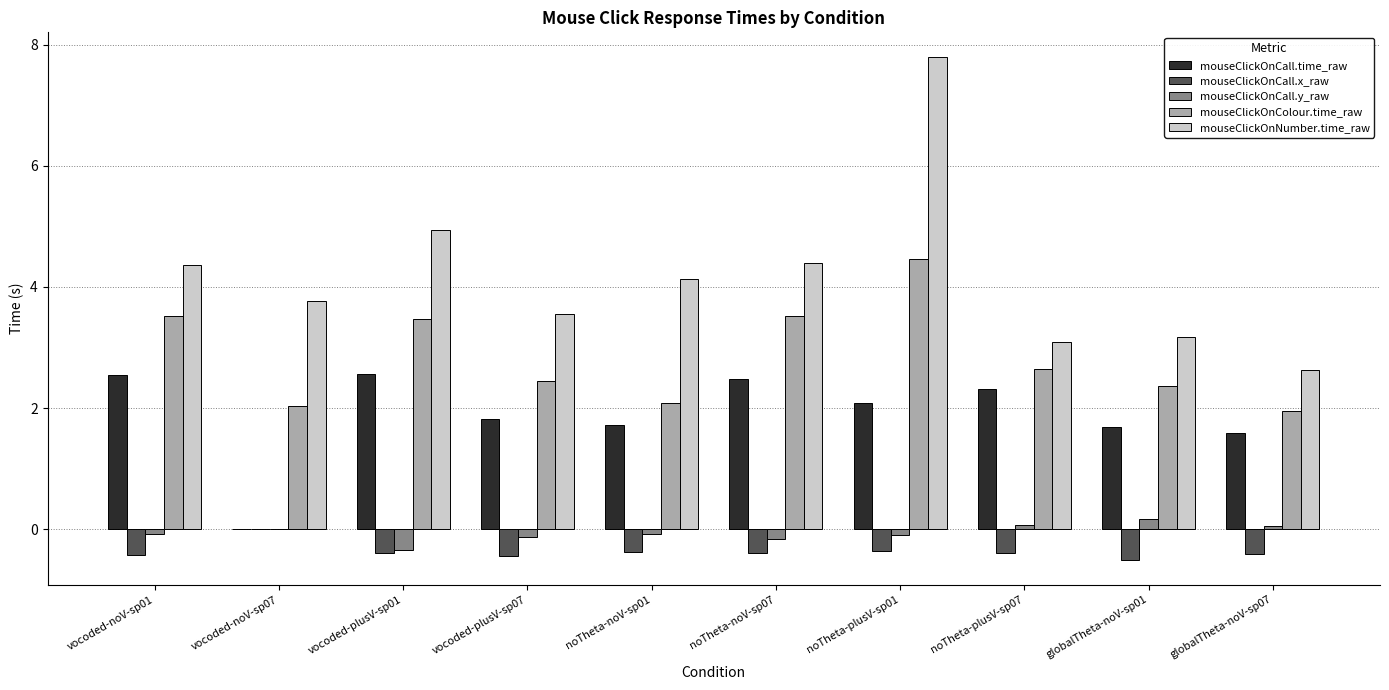

Which series has the largest total across all categories?

mouseClickOnNumber.time_raw